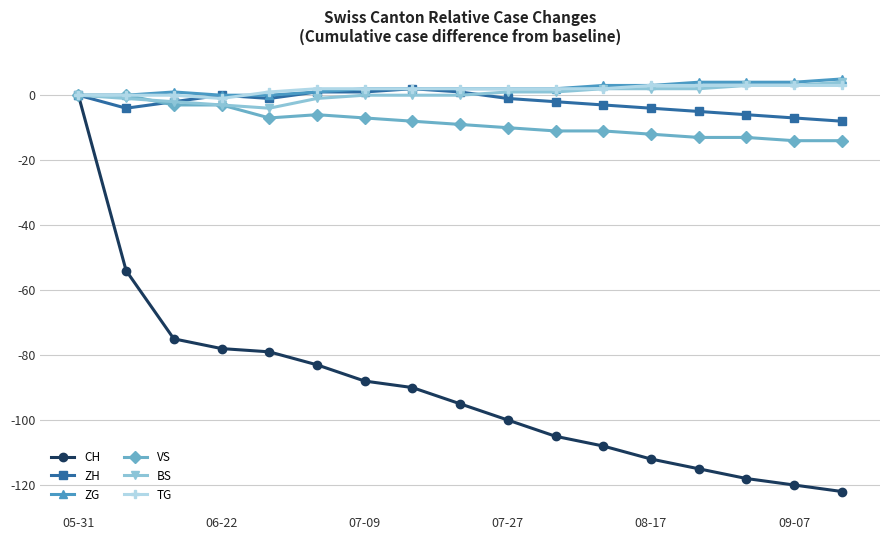

What is the minimum value shown in the chart?

-122